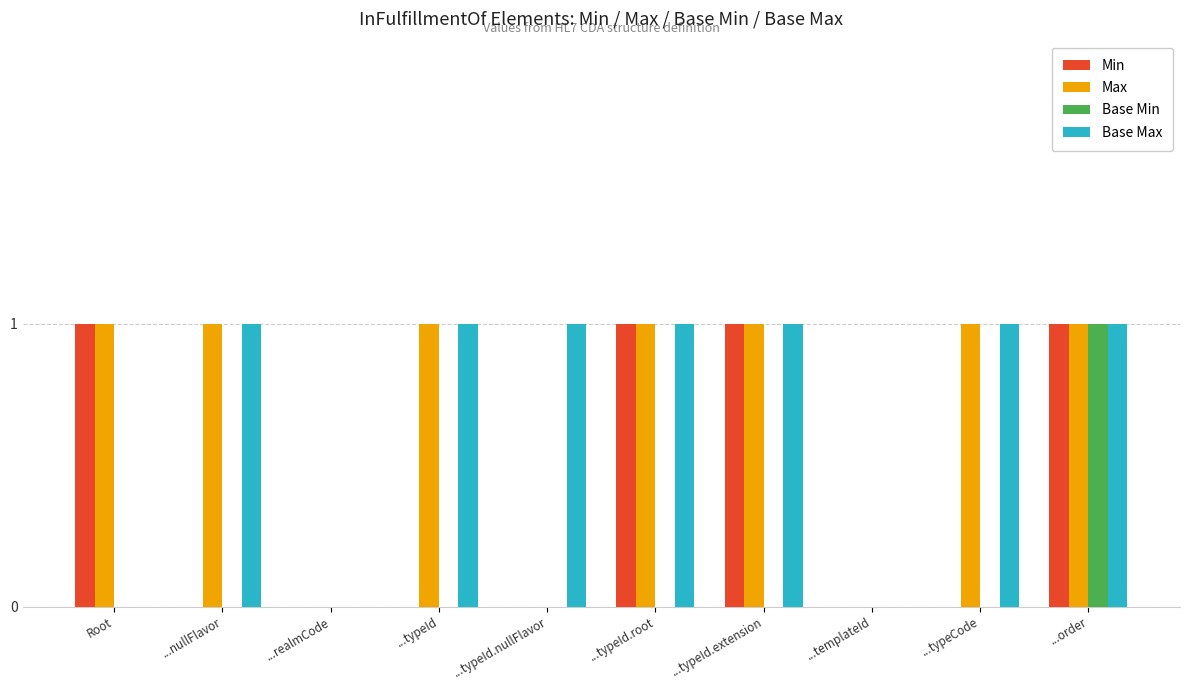

True or false: Base Max has a value of 0 at ...realmCode.

True